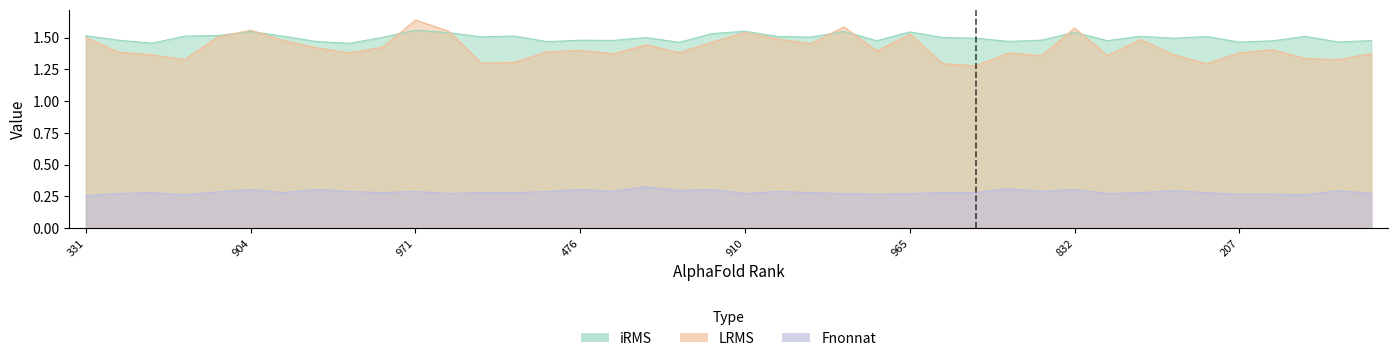

At 891, list the series in order from smallest to largest.

Fnonnat, iRMS, LRMS